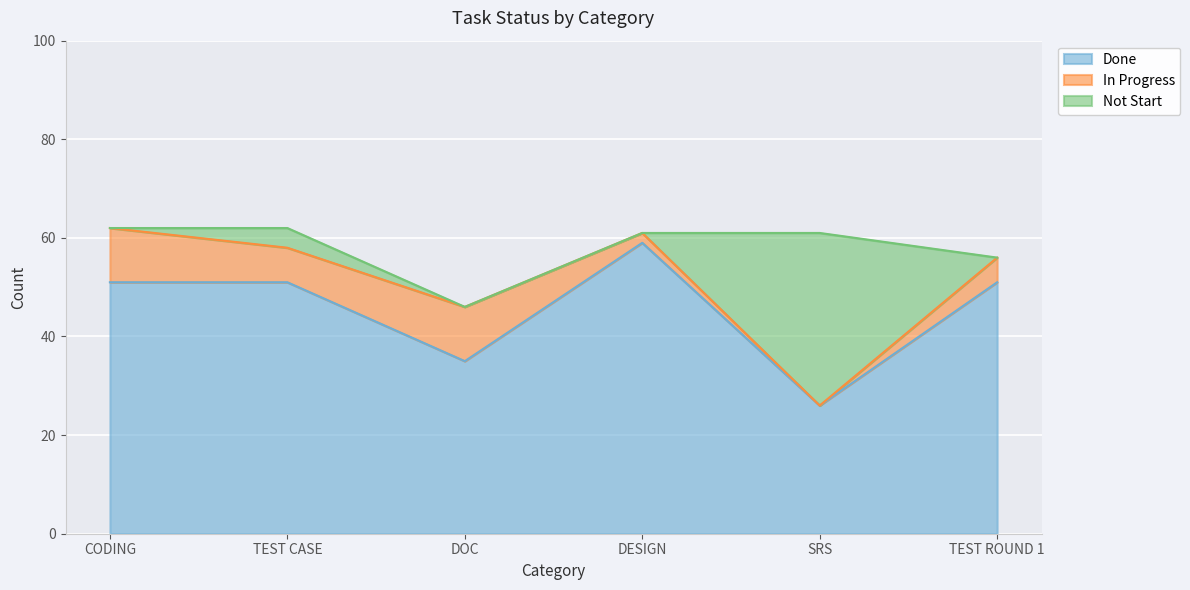

What is the total value across all series at DESIGN?

61